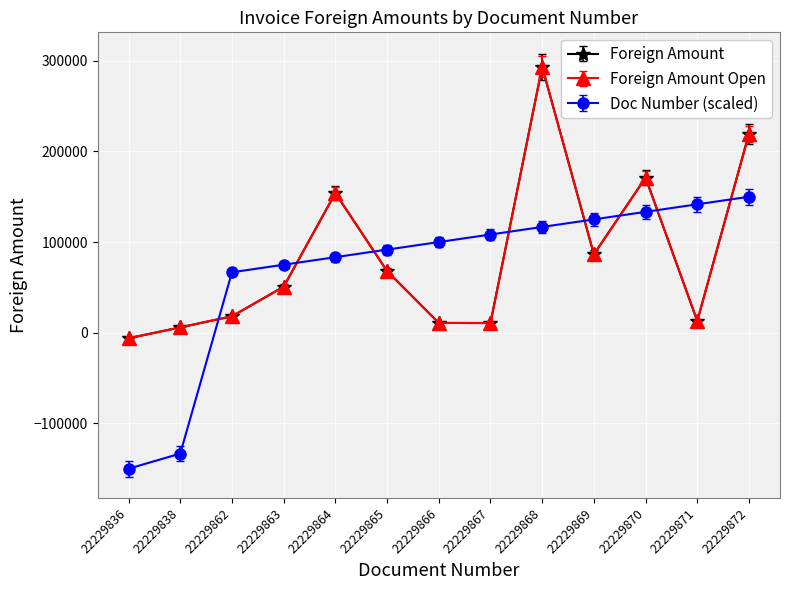

Which series has the largest range (max minus min)?

Document Number